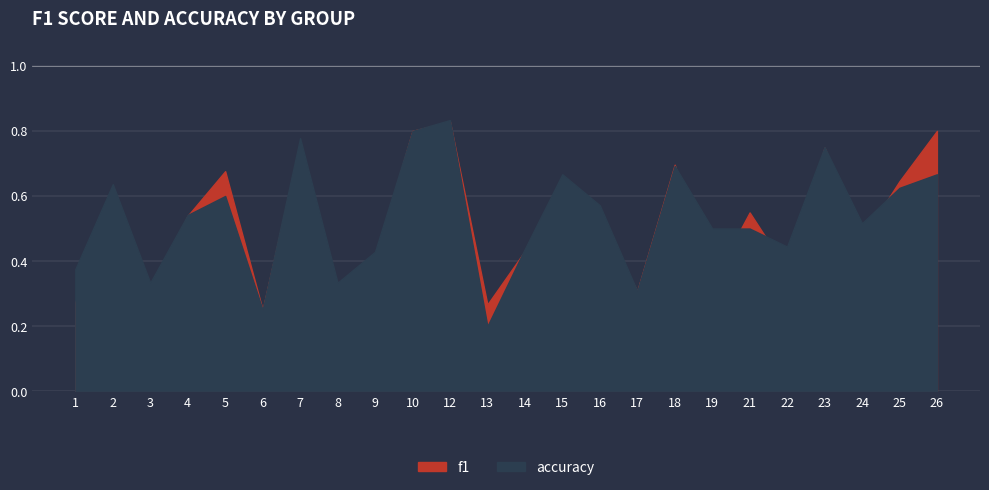

Which label corresponds to the largest value in the chart?

12